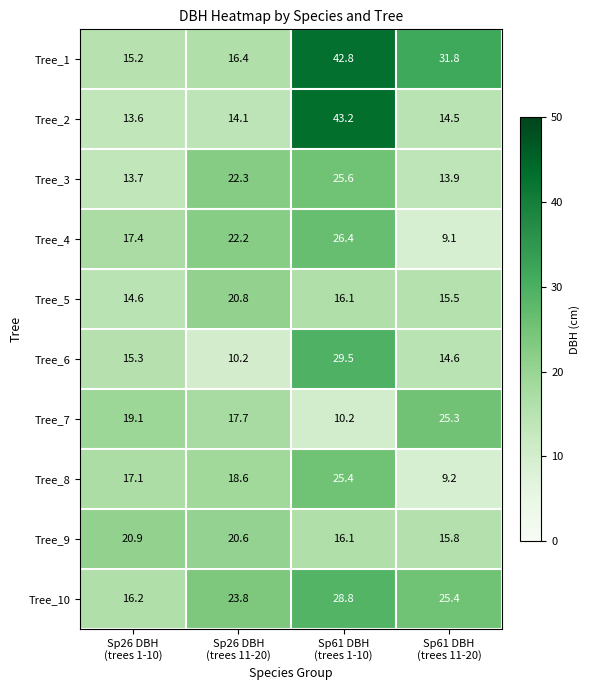

What is the difference between the maximum and minimum values in the Tree_4 series?

17.3